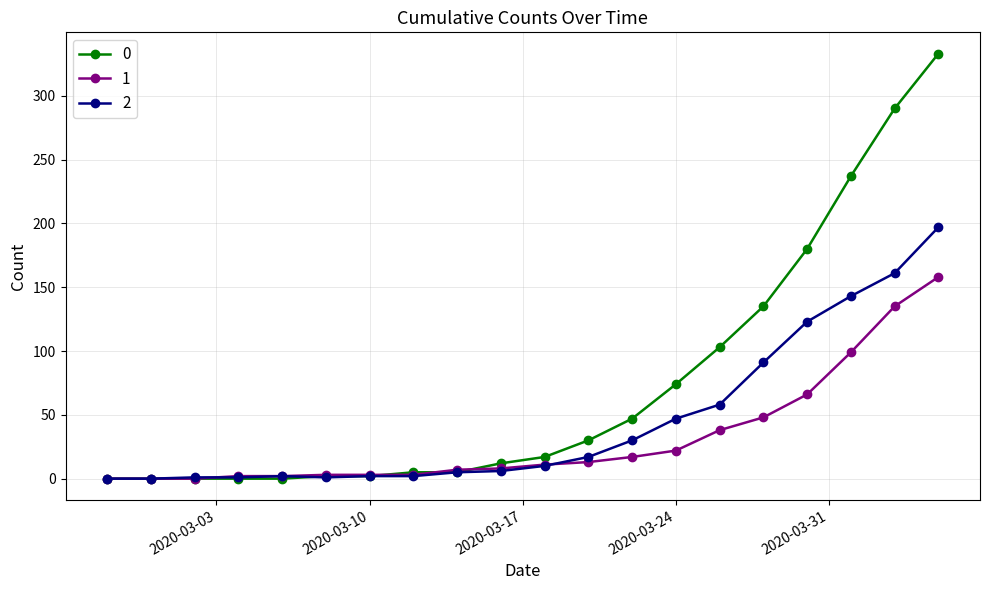

List the series in order of their peak value, lowest first.

1, 2, 0